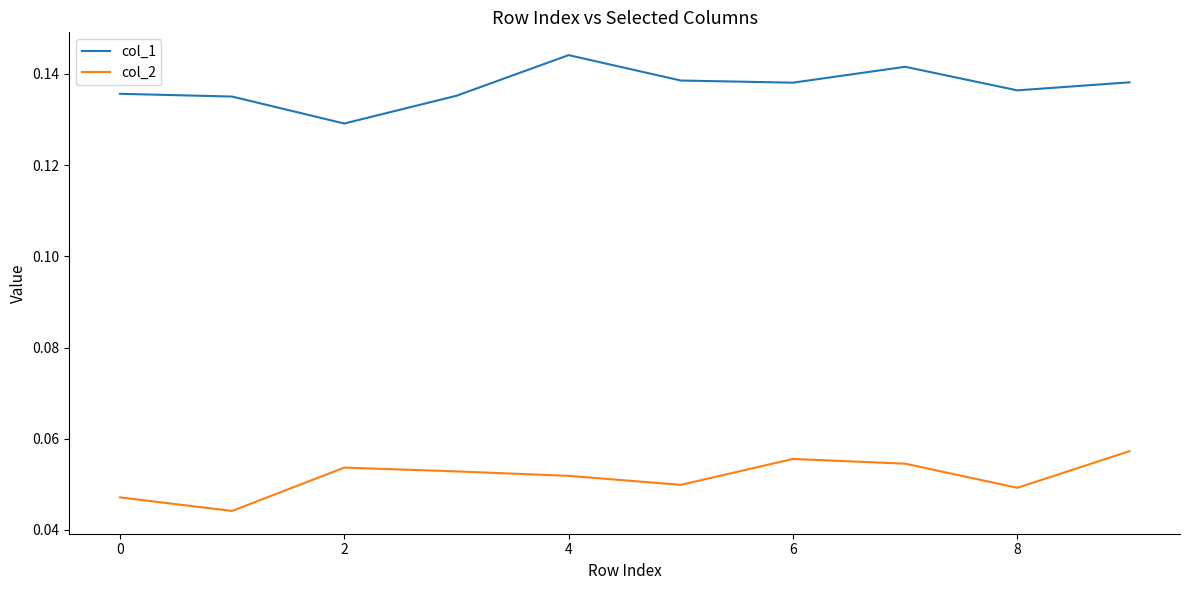

How many interior local valleys does the col_2 series have?

3